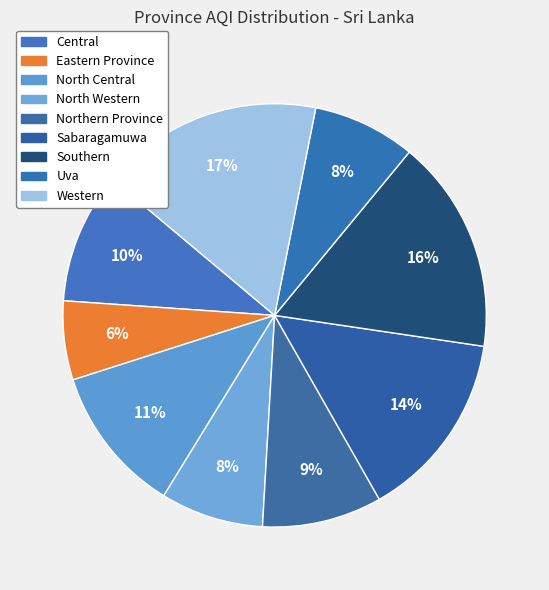

Rank the categories by value from highest to lowest.

Western, Southern, Sabaragamuwa, North Central, Central, Northern Province, North Western, Uva, Eastern Province